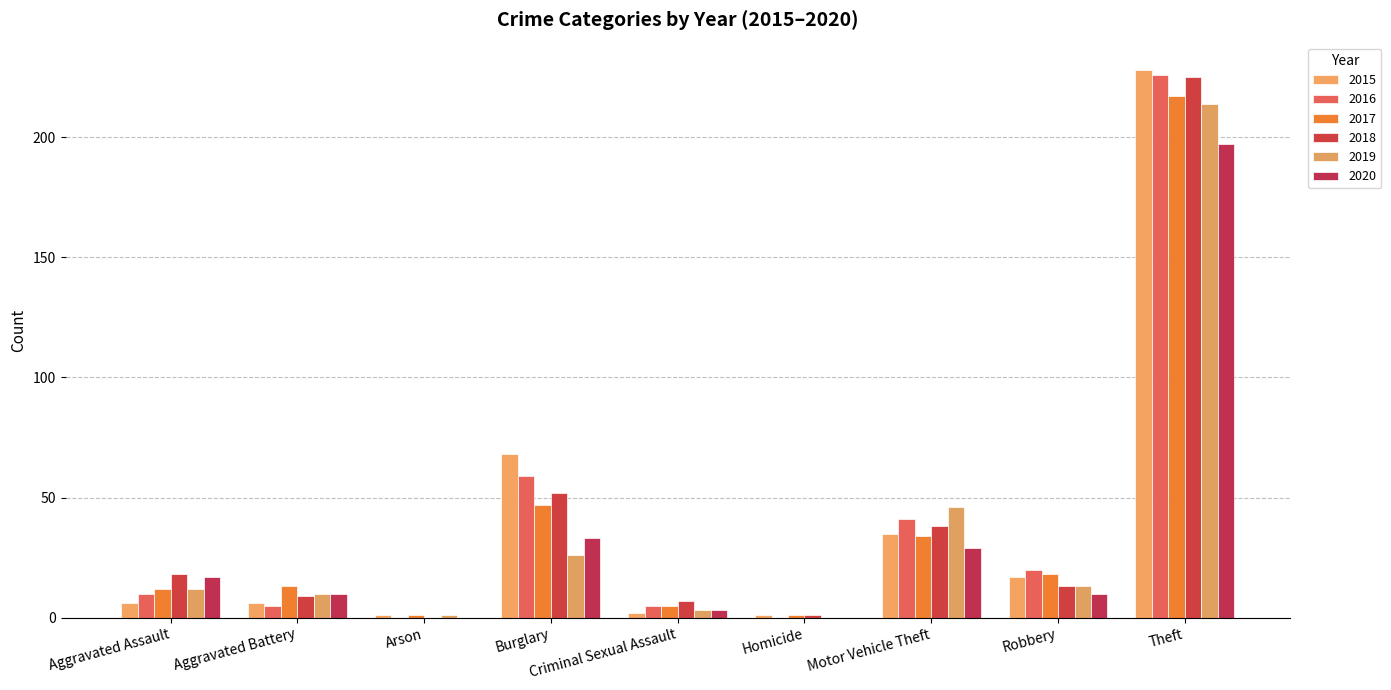

What is the value of the 2015 bar at the 2nd from the left?

6